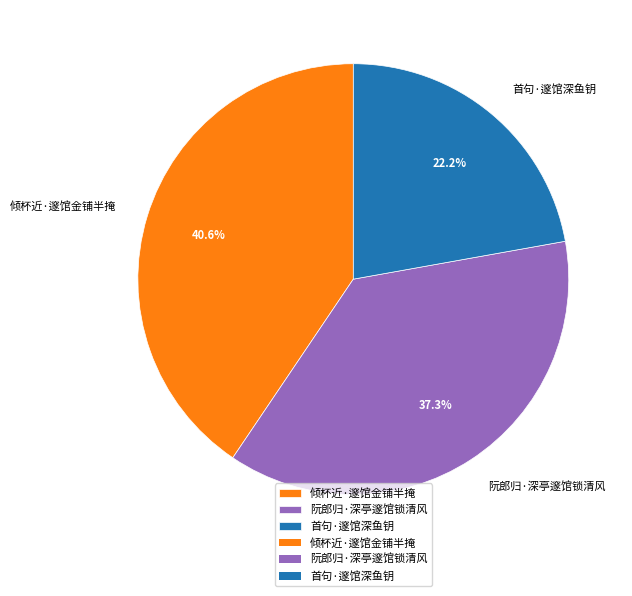

Which has a higher value, 首句·邃馆深鱼钥 or 倾杯近·邃馆金铺半掩?

倾杯近·邃馆金铺半掩